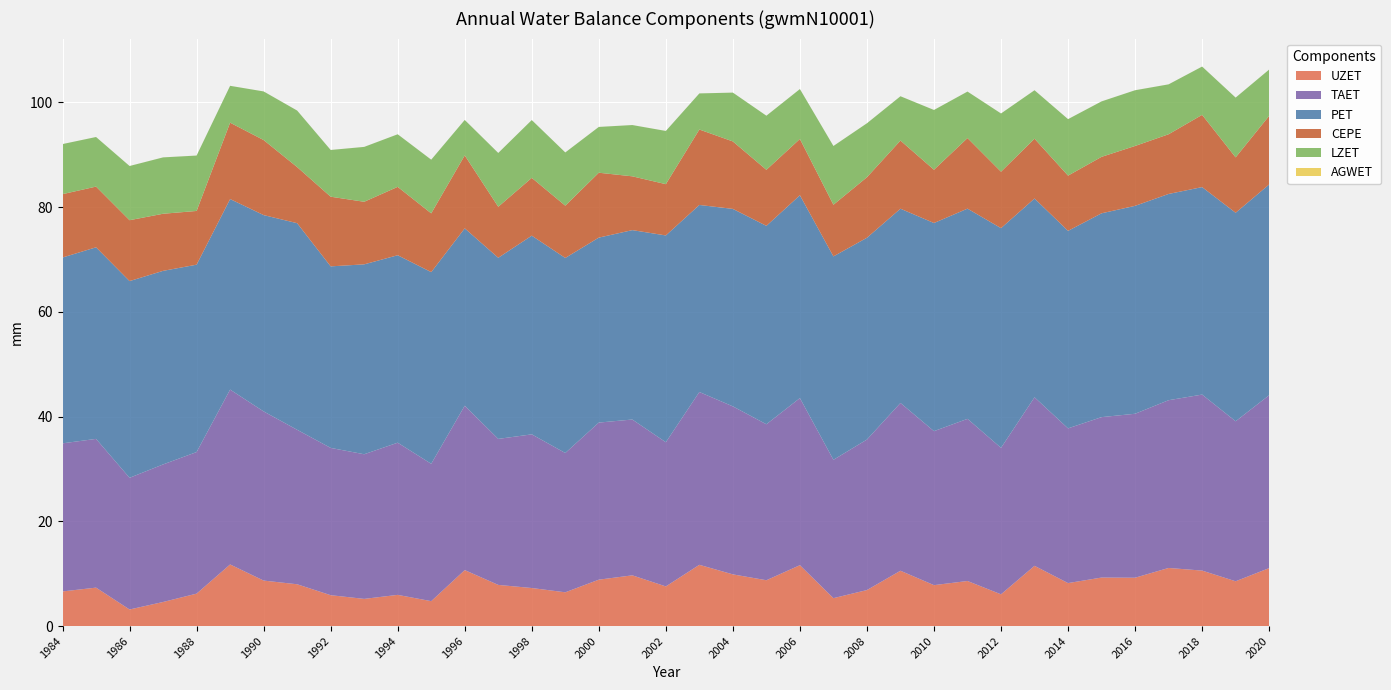

Reading right to left, extract all data points from this chart.

UZET: 2020=11.1	2019=8.6	2018=10.6	2017=11.1	2016=9.2	2015=9.3	2014=8.2	2013=11.5	2012=6.1	2011=8.6	2010=7.8	2009=10.6	2008=6.9	2007=5.3	2006=11.6	2005=8.7	2004=9.9	2003=11.7	2002=7.6	2001=9.7	2000=8.9	1999=6.4	1998=7.3	1997=7.9	1996=10.7	1995=4.8	1994=6.0	1993=5.2	1992=5.9	1991=8.0	1990=8.7	1989=11.8	1988=6.2	1987=4.6	1986=3.2	1985=7.3	1984=6.6
TAET: 2020=33.0	2019=30.5	2018=33.6	2017=32.0	2016=31.3	2015=30.6	2014=29.5	2013=32.2	2012=28.0	2011=31.0	2010=29.4	2009=32.0	2008=28.7	2007=26.4	2006=31.9	2005=29.8	2004=32.1	2003=33.0	2002=27.5	2001=29.7	2000=30.0	1999=26.6	1998=29.3	1997=27.9	1996=31.4	1995=26.2	1994=29.1	1993=27.6	1992=28.1	1991=29.5	1990=32.3	1989=33.4	1988=27.0	1987=26.3	1986=25.1	1985=28.4	1984=28.3
PET: 2020=40.2	2019=39.8	2018=39.6	2017=39.4	2016=39.7	2015=38.9	2014=37.7	2013=38.0	2012=41.9	2011=40.1	2010=39.7	2009=37.1	2008=38.5	2007=38.8	2006=38.7	2005=37.9	2004=37.7	2003=35.7	2002=39.5	2001=36.2	2000=35.3	1999=37.2	1998=37.9	1997=34.6	1996=33.9	1995=36.6	1994=35.8	1993=36.3	1992=34.7	1991=39.4	1990=37.5	1989=36.4	1988=35.8	1987=37.0	1986=37.6	1985=36.6	1984=35.5
CEPE: 2020=13.1	2019=10.6	2018=13.8	2017=11.4	2016=11.4	2015=10.8	2014=10.5	2013=11.4	2012=10.8	2011=13.5	2010=10.2	2009=13.0	2008=11.6	2007=9.9	2006=10.7	2005=10.7	2004=12.9	2003=14.4	2002=9.8	2001=10.3	2000=12.4	1999=10.0	1998=11.0	1997=9.7	1996=13.9	1995=11.2	1994=13.1	1993=11.9	1992=13.3	1991=10.7	1990=14.3	1989=14.6	1988=10.3	1987=10.9	1986=11.6	1985=11.6	1984=12.1
LZET: 2020=8.8	2019=11.4	2018=9.2	2017=9.5	2016=10.6	2015=10.6	2014=10.8	2013=9.3	2012=11.1	2011=8.9	2010=11.4	2009=8.5	2008=10.3	2007=11.2	2006=9.5	2005=10.3	2004=9.3	2003=6.9	2002=10.2	2001=9.8	2000=8.7	1999=10.2	1998=11.0	1997=10.3	1996=6.8	1995=10.2	1994=10.0	1993=10.5	1992=8.9	1991=10.8	1990=9.3	1989=7.0	1988=10.6	1987=10.8	1986=10.3	1985=9.5	1984=9.6
AGWET: 2020=0.0	2019=0.0	2018=0.0	2017=0.0	2016=0.0	2015=0.0	2014=0.0	2013=0.0	2012=0.0	2011=0.0	2010=0.0	2009=0.0	2008=0.0	2007=0.0	2006=0.0	2005=0.0	2004=0.0	2003=0.0	2002=0.0	2001=0.0	2000=0.0	1999=0.0	1998=0.0	1997=0.0	1996=0.0	1995=0.0	1994=0.0	1993=0.0	1992=0.0	1991=0.0	1990=0.0	1989=0.0	1988=0.0	1987=0.0	1986=0.0	1985=0.0	1984=0.0